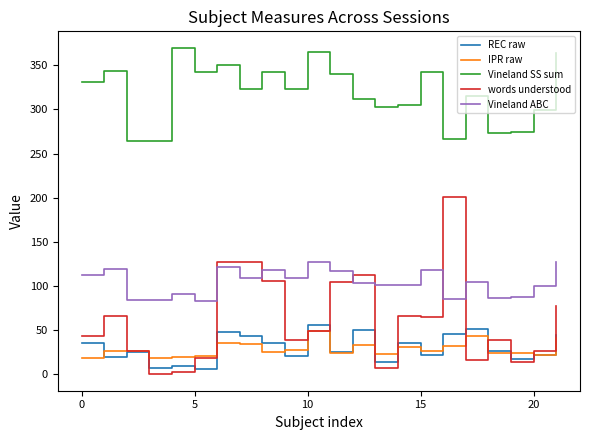

True or false: IPR raw and Vineland ABC intersect in this chart.

False